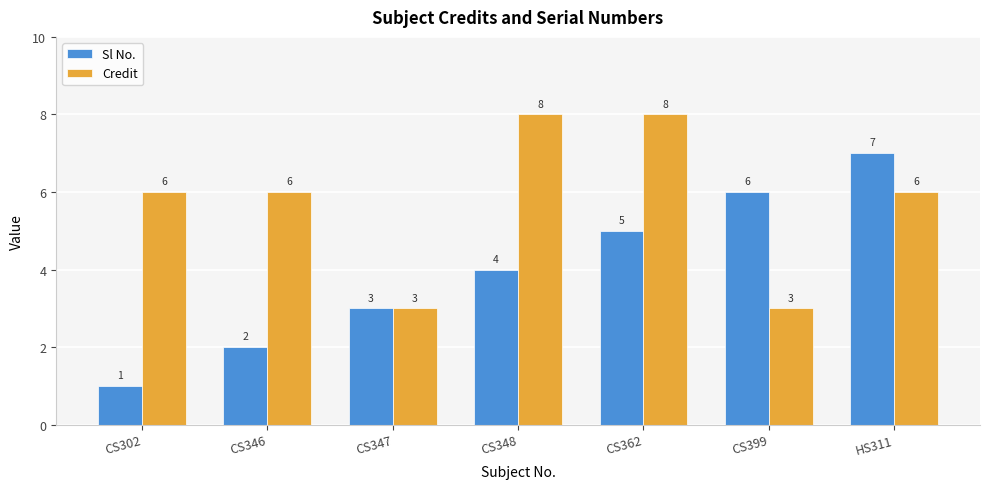

Which series has the largest total across all categories?

Credit